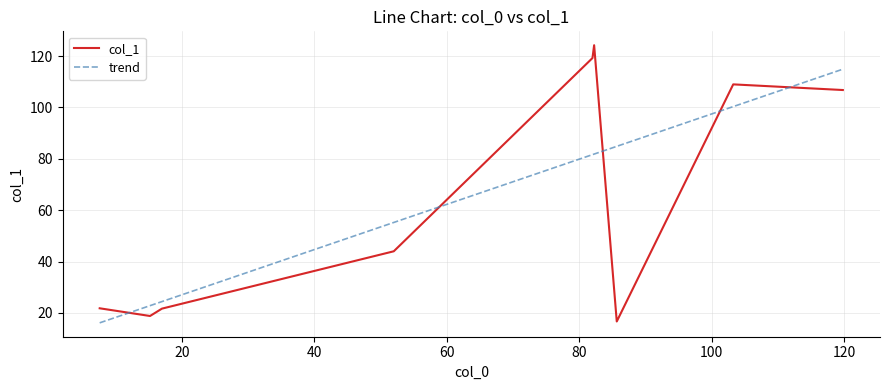

Reading left to right, extract all data points from this chart.

7.6=21.8	15.2=18.8	17.0=21.7	52.0=44.0	82.0=119.2	82.25=124.2	85.66666666666667=16.7	103.25=109.0	119.8=106.8